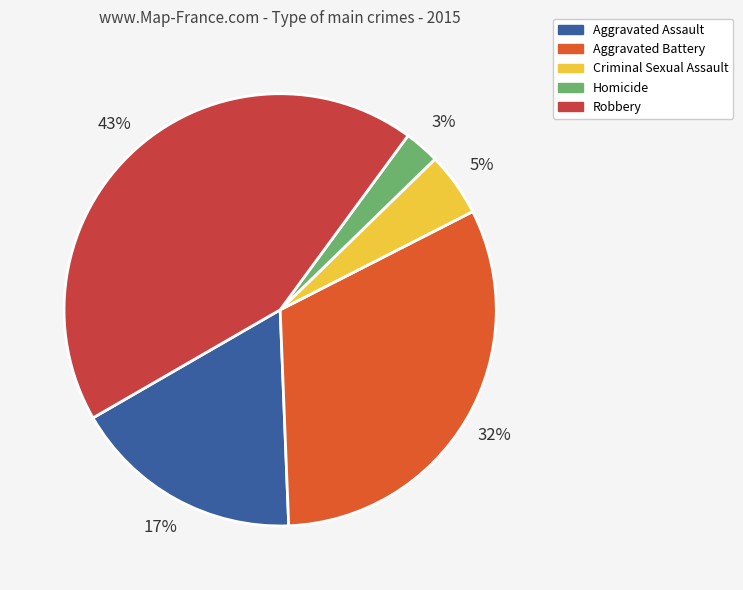

Does Aggravated Assault represent more than half of the total?

No